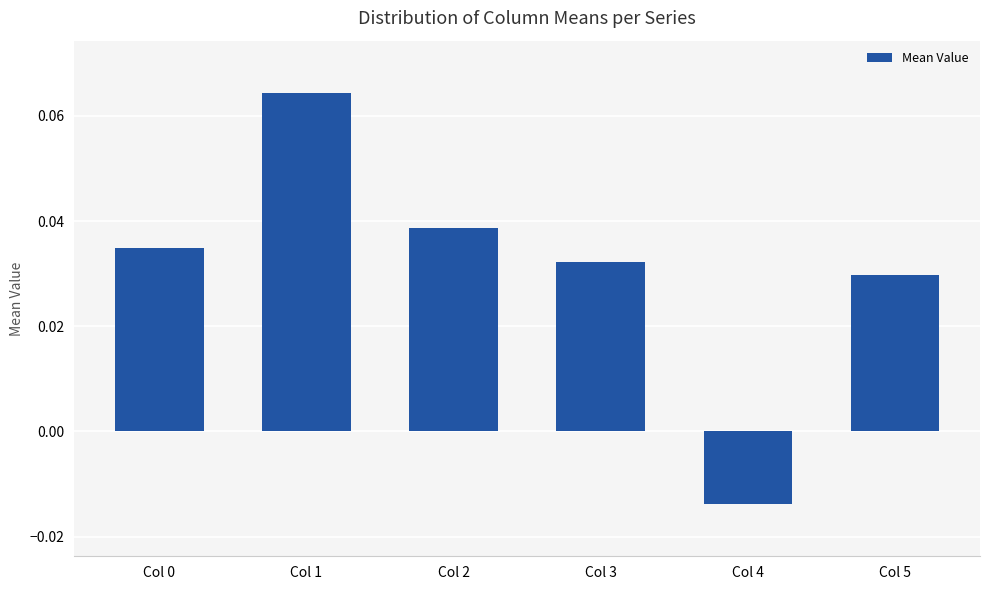

At which category does the chart reach its minimum across all series?

Col 4